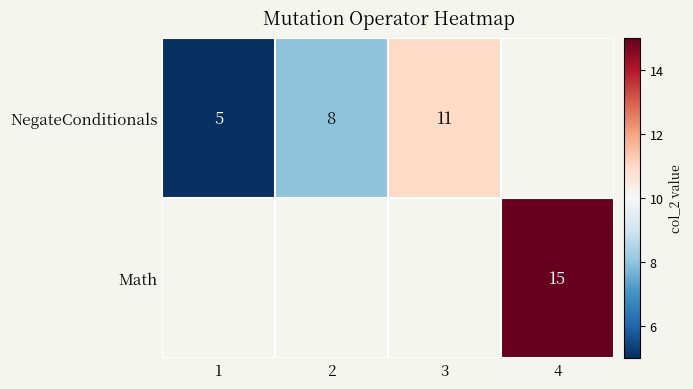

Is it true that NegateConditionals equals 5 at 1?

True